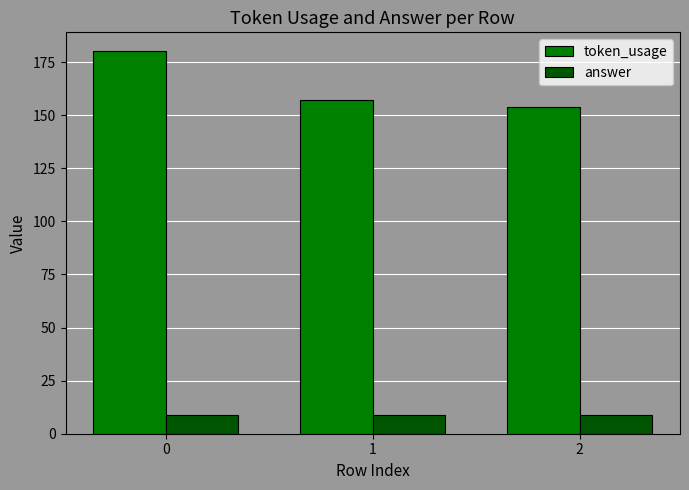

What is the maximum value for answer?

9